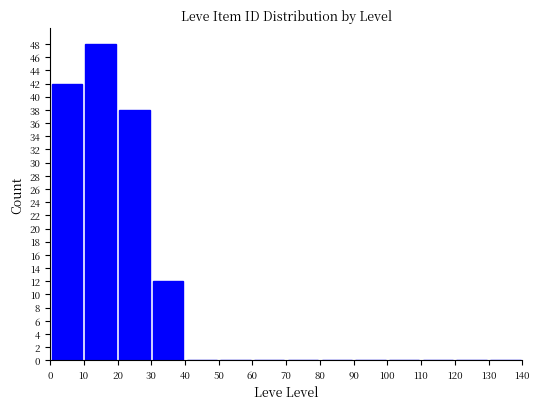

Reading left to right, transcribe this chart: for each bar, give the range it covers on the x-axis and its height. The values are not printed on the chart, so give them approximately, as read against the axis.

0 to 10: 42
10 to 20: 48
20 to 30: 38
30 to 40: 12
40 to 50: 0
50 to 60: 0
60 to 70: 0
70 to 80: 0
80 to 90: 0
90 to 100: 0
100 to 110: 0
110 to 120: 0
120 to 130: 0
130 to 140: 0